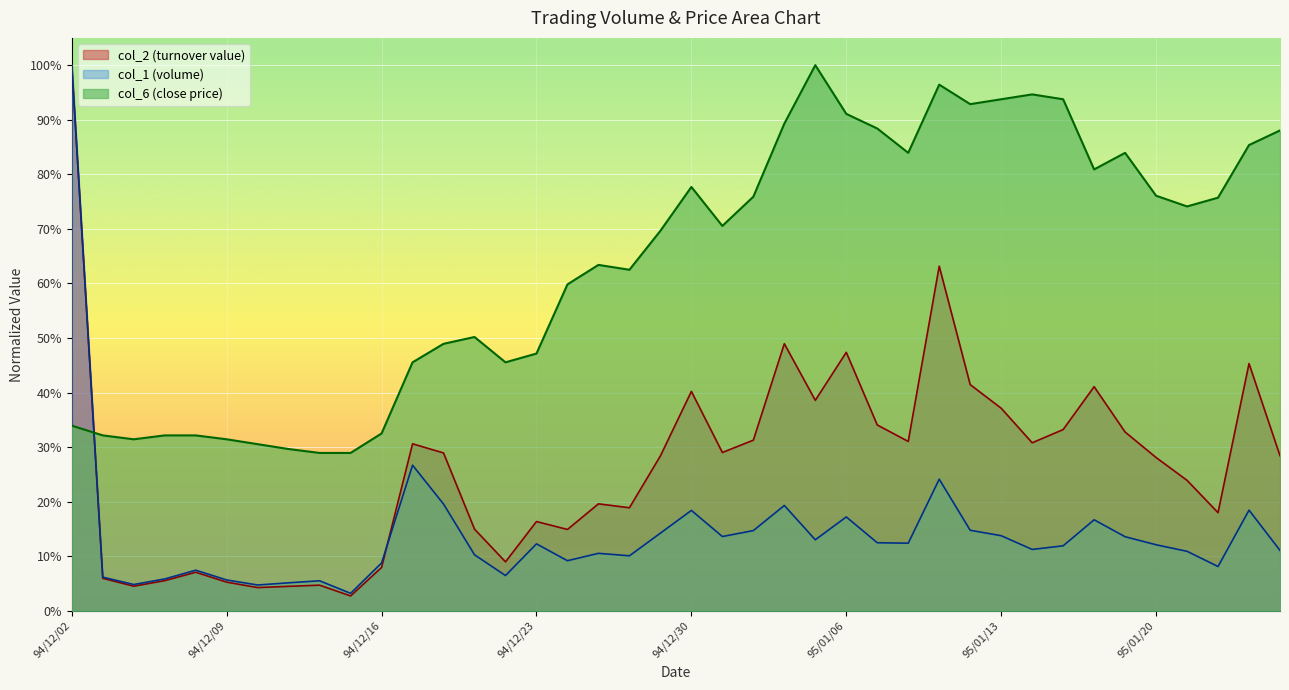

Which series changed the most between 94/12/26 and 95/01/12?

col_6